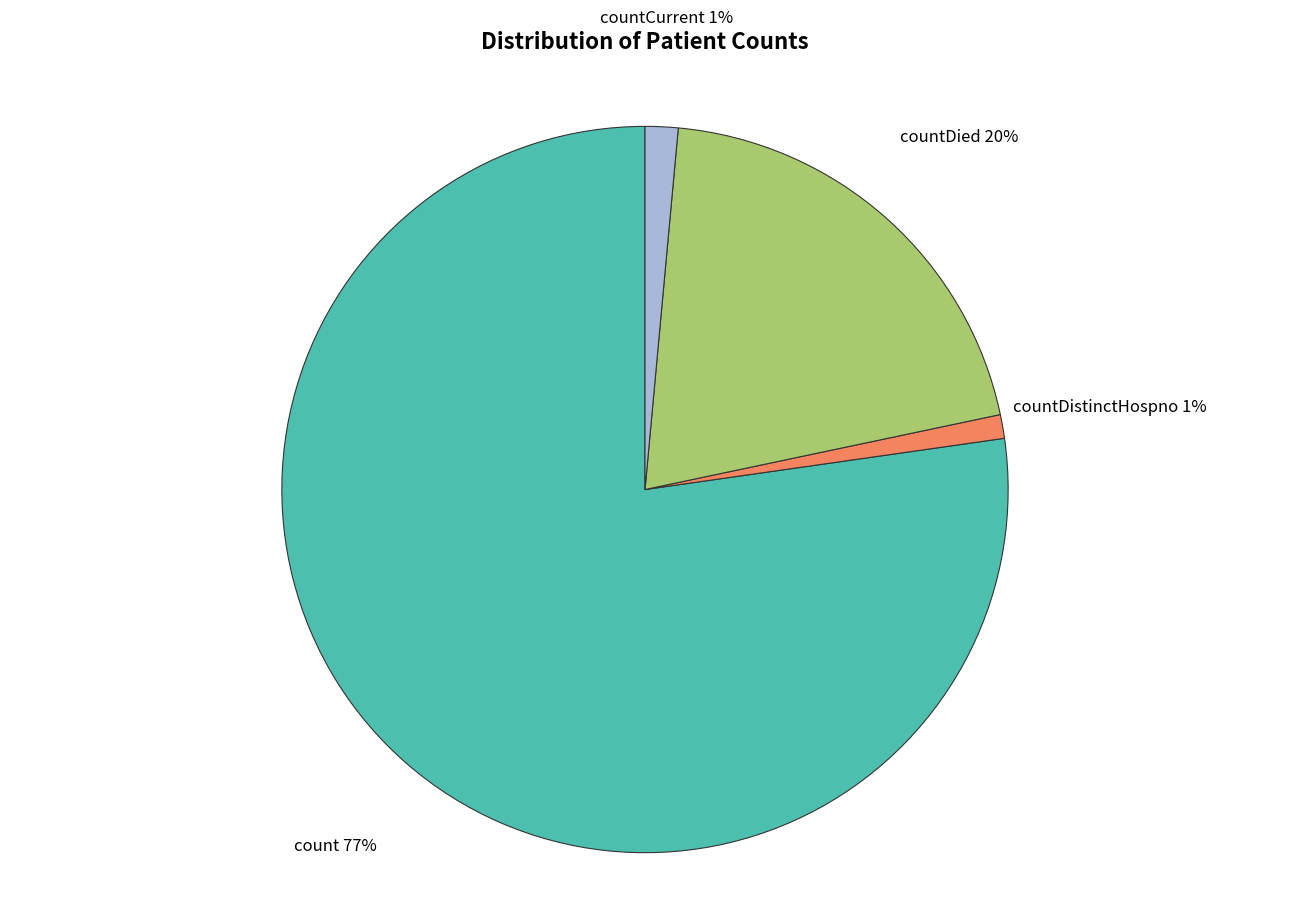

How many segments does this pie chart have?

4